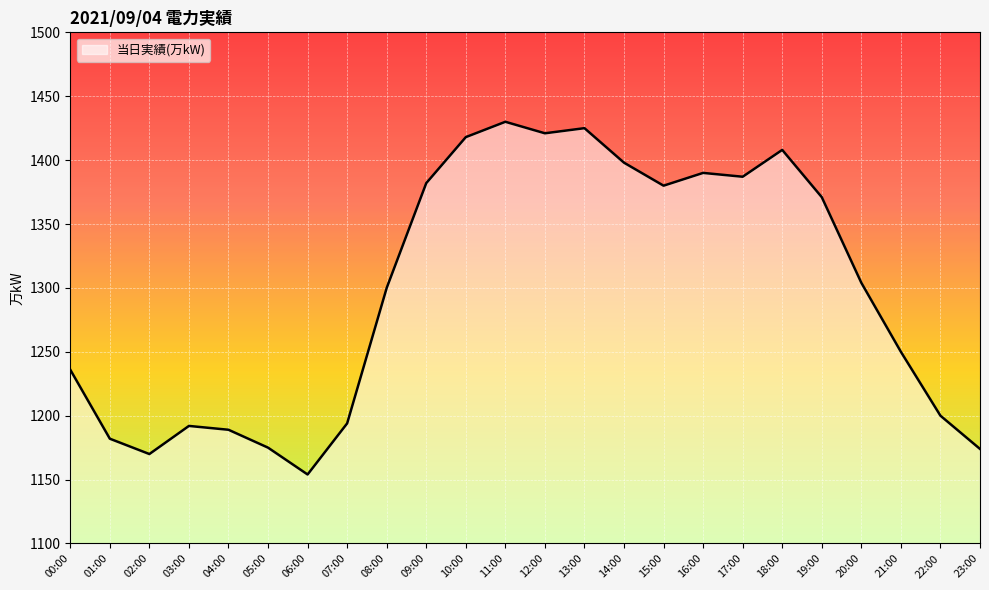

What is the maximum value shown in the chart?

1430